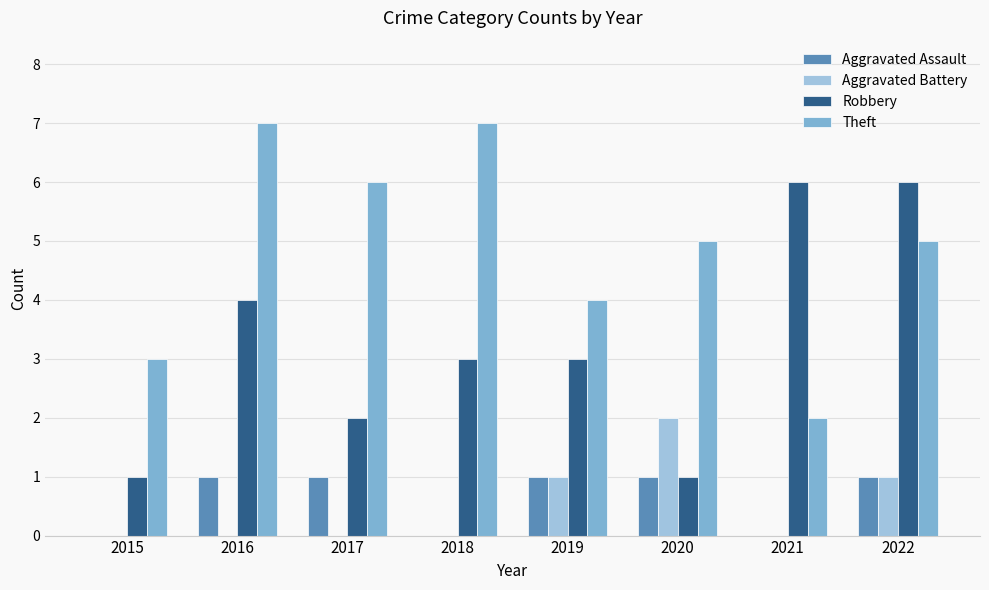

What are all the series names shown in the legend?

Aggravated Assault, Aggravated Battery, Robbery, Theft